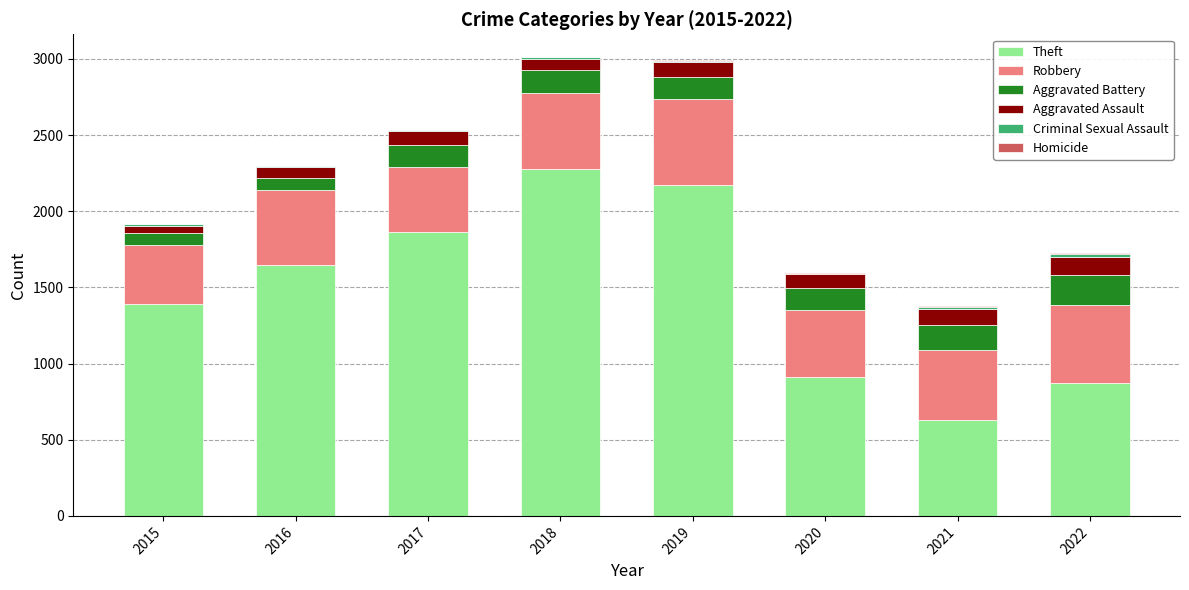

True or false: Theft has a value of 1394 at 2015.

True